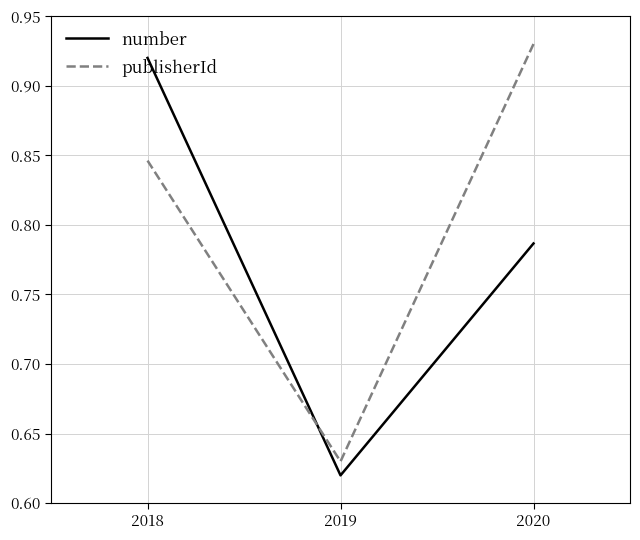

Which series changed the most between 2019 and 2020?

publisherId